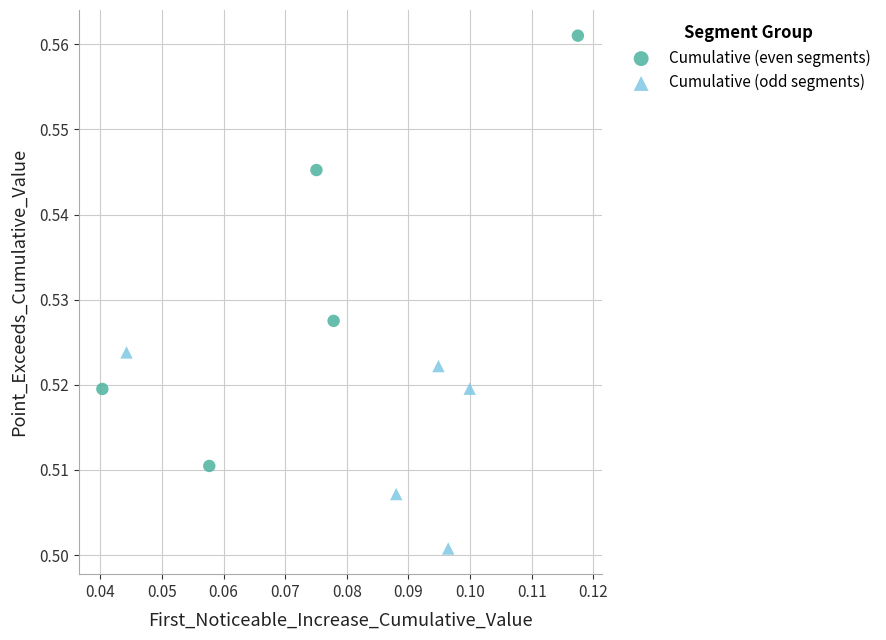

Which series contains the highest Y value?

Cumulative (even segments)